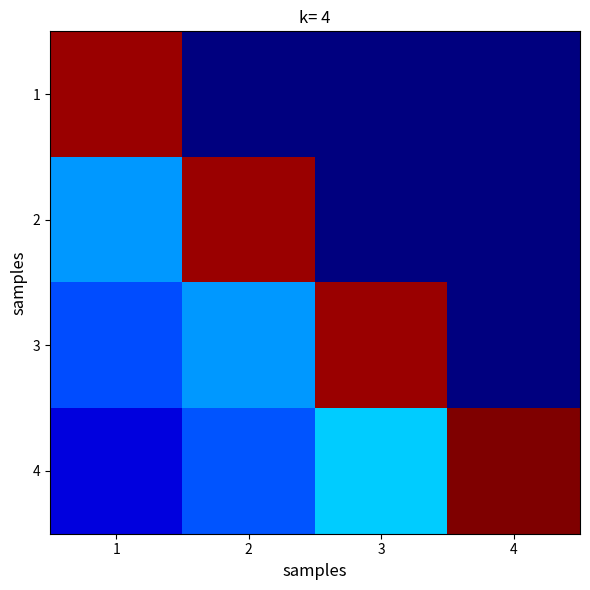

How many categories are shown in the chart?

4